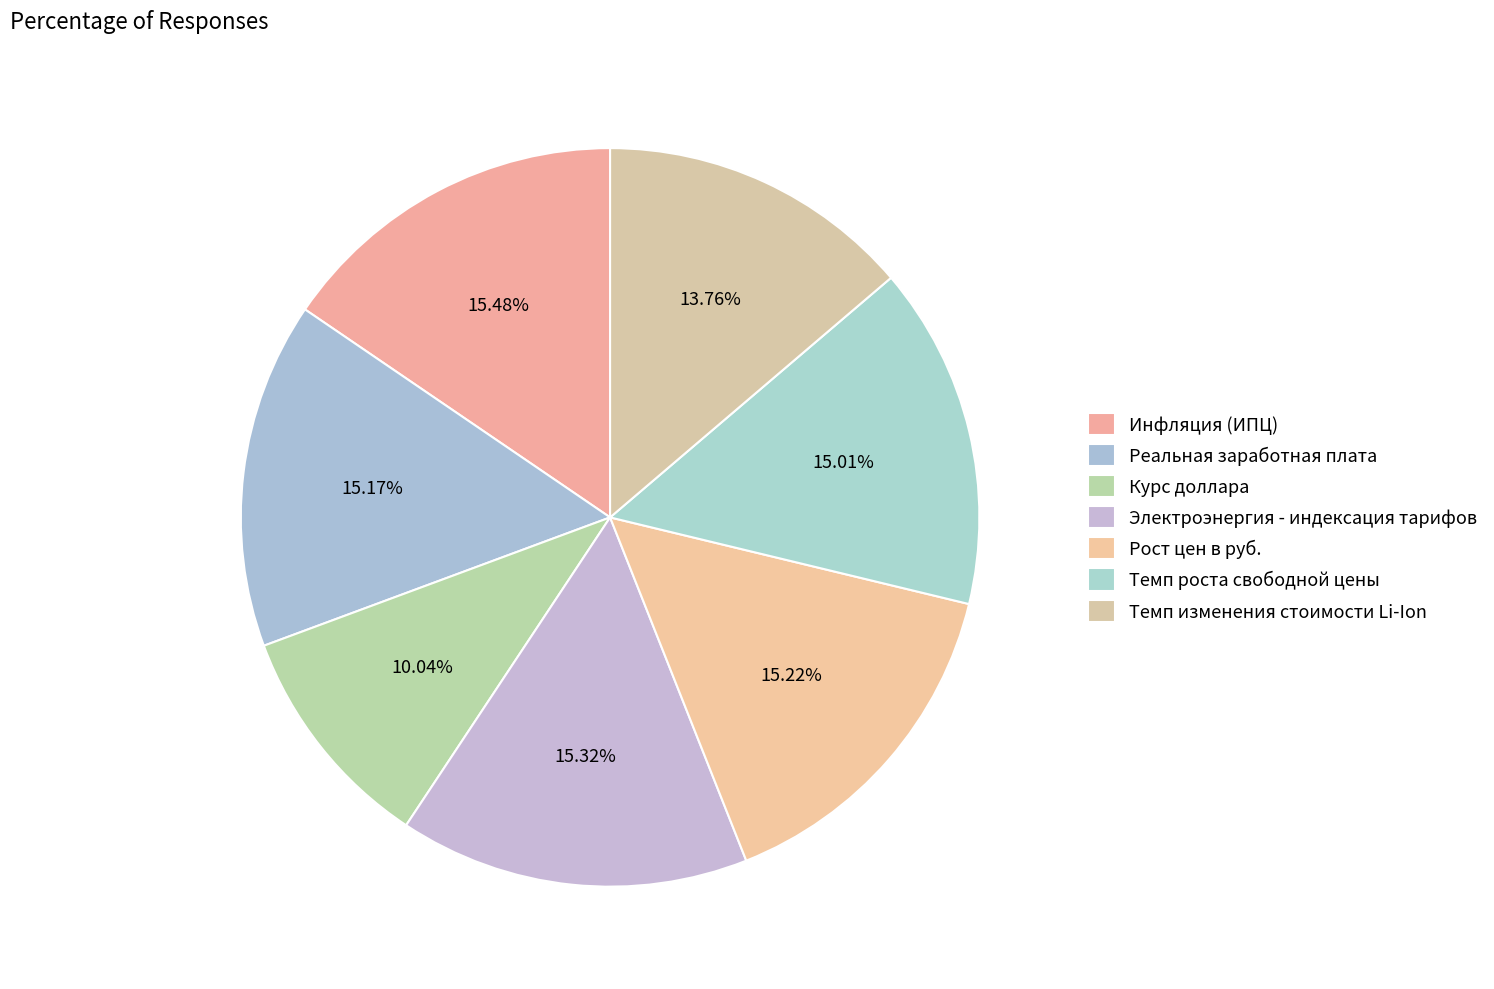

Count the number of slices in the pie.

7